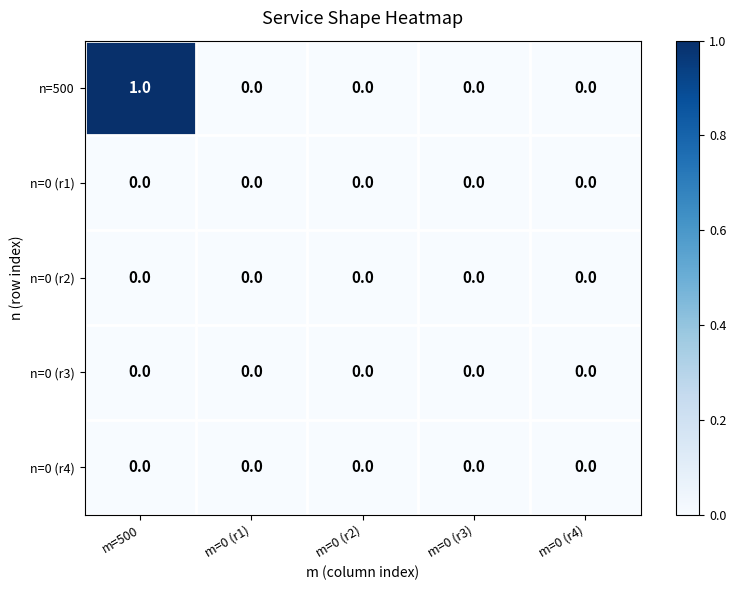

Which series has the widest spread of values?

n=500